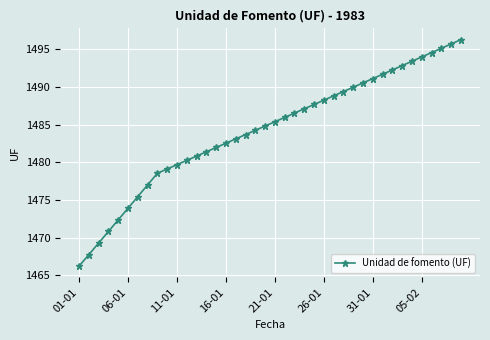

What is the value of the 5th point from the left?

1472.4